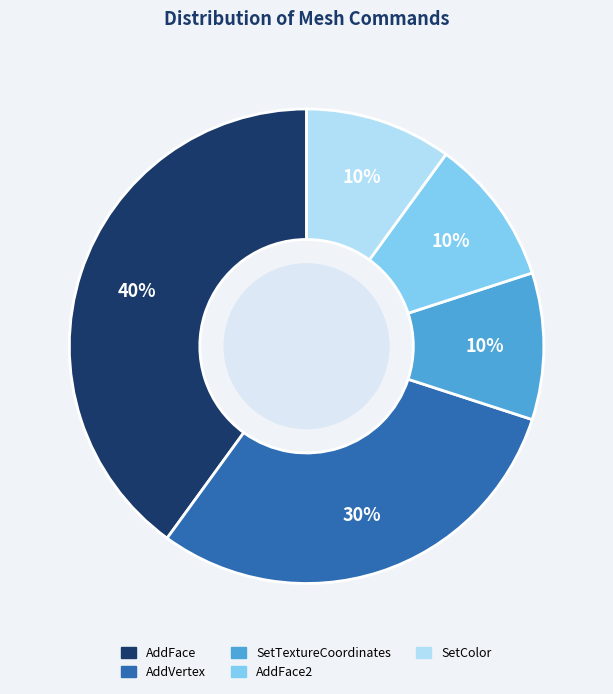

Is there a majority slice in this chart?

No